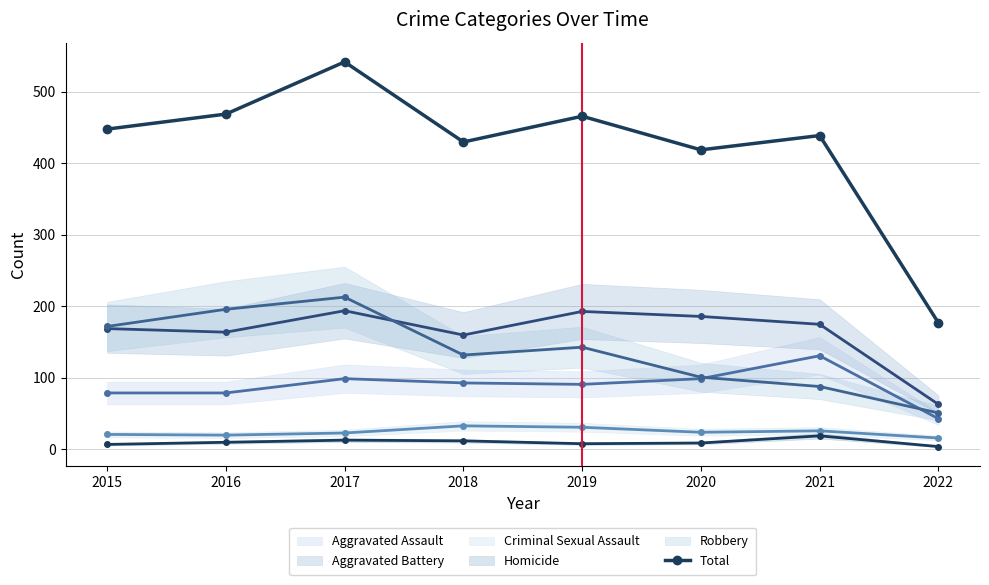

What value does the data have at 2015, to the nearest 10?

450